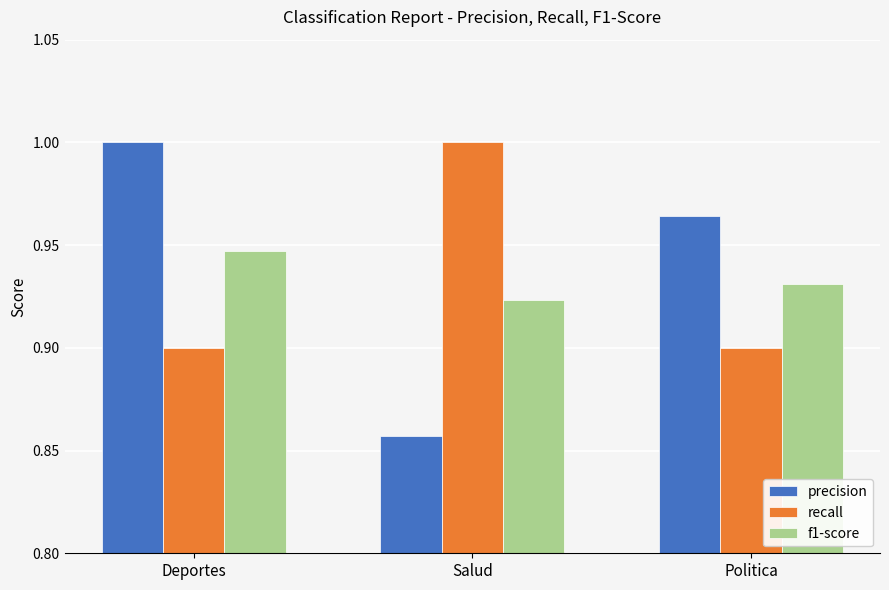

Rank the series at Deportes from lowest to highest value.

recall, f1-score, precision